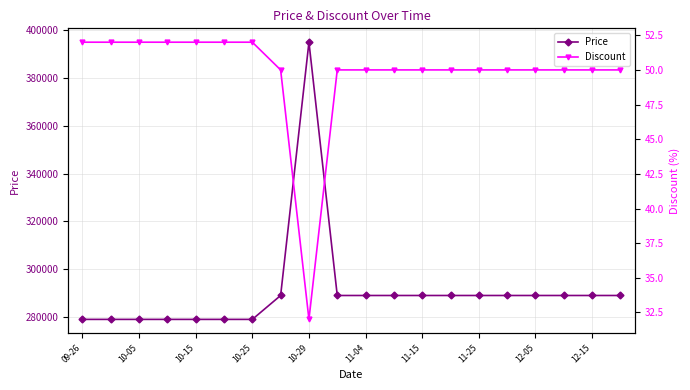

Read the Price value at 13, to the nearest 10.

289000